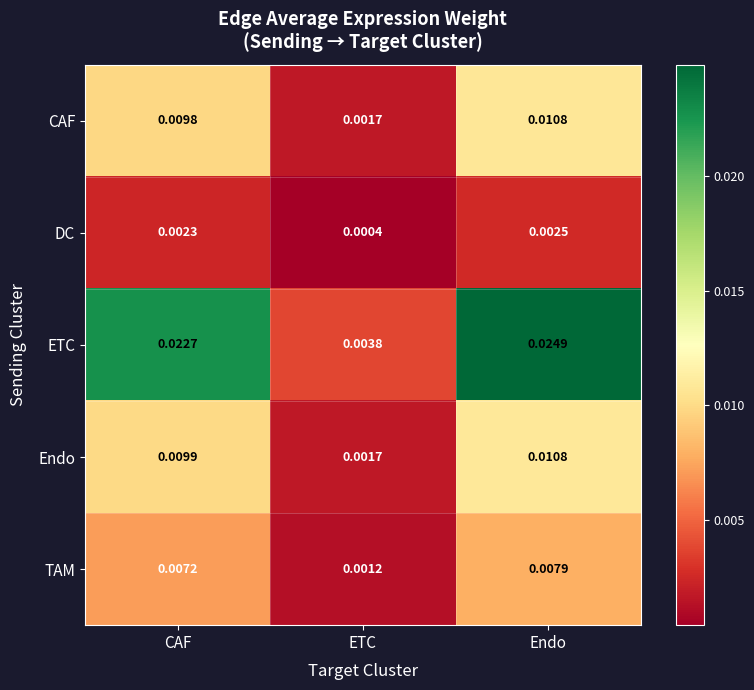

Which label corresponds to the smallest value in the chart?

ETC